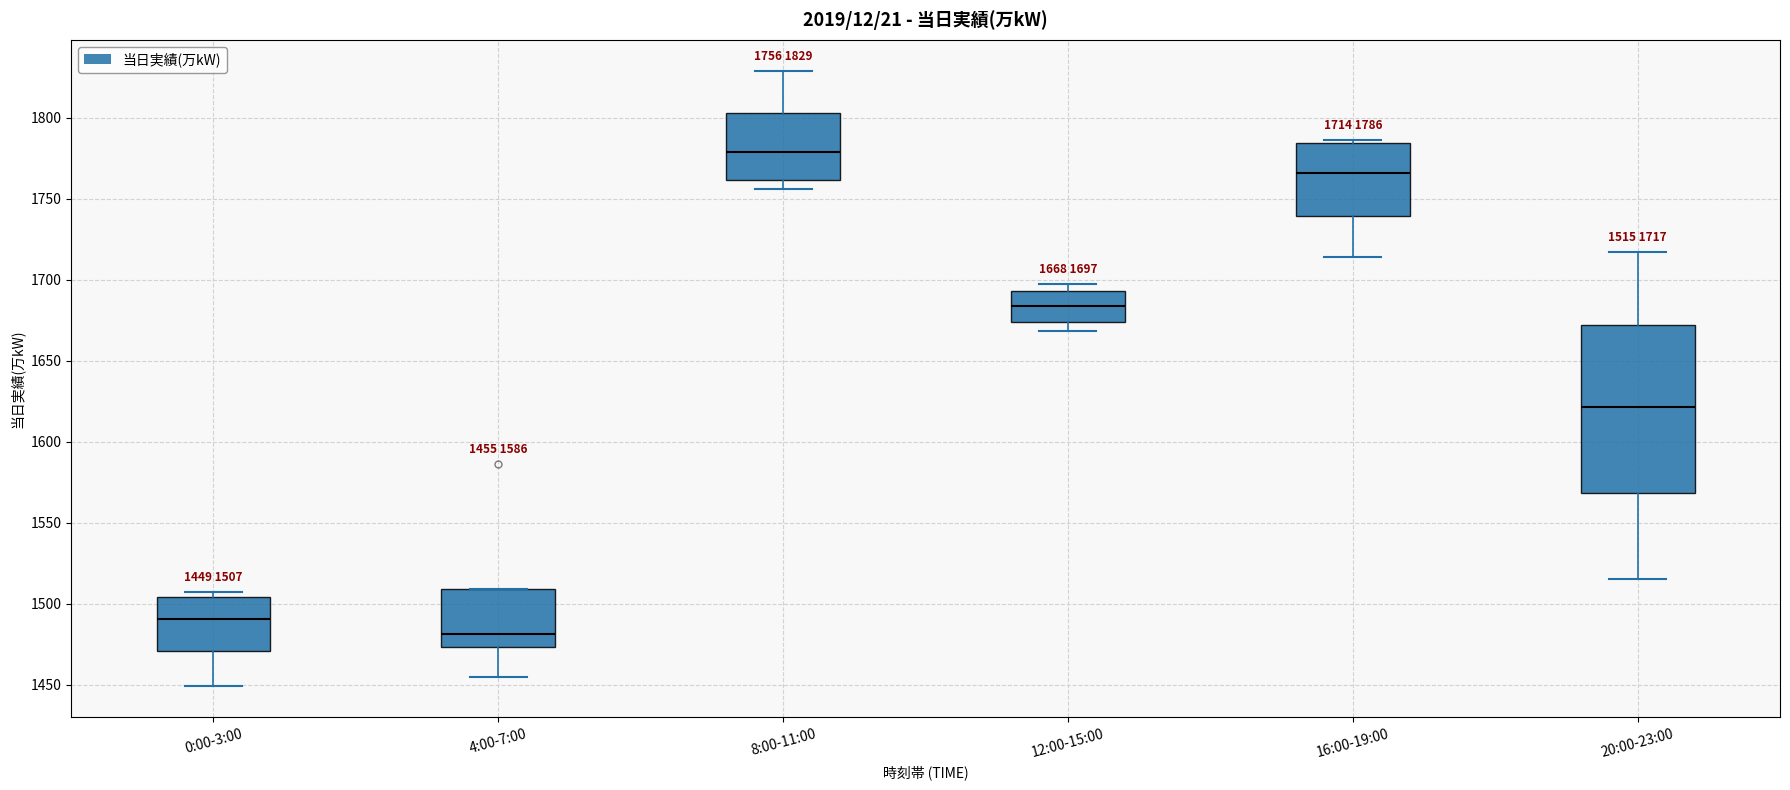

Which box has the lowest median line?

4:00-7:00